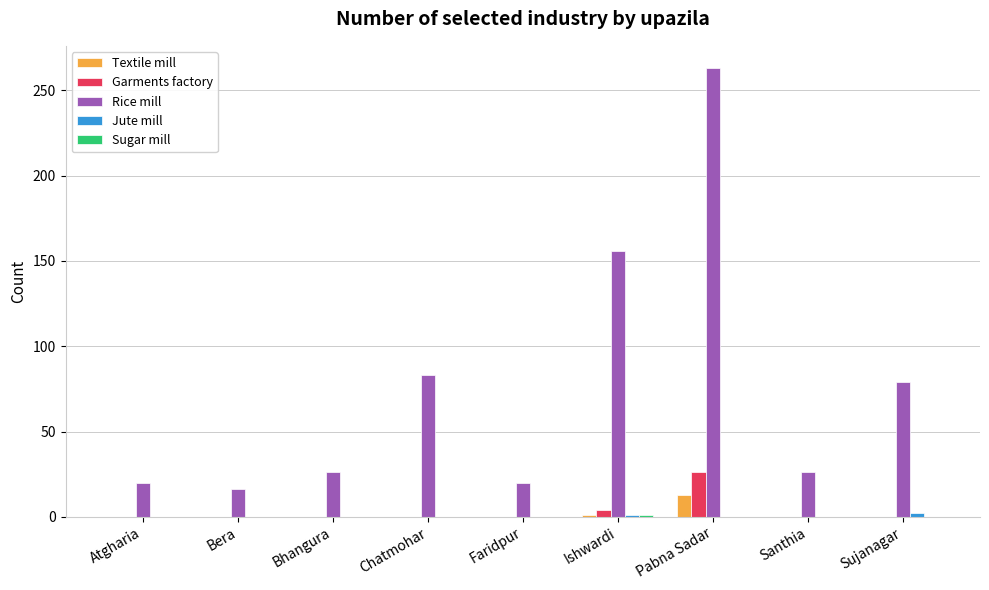

What is the sum of all Rice mill values?

689